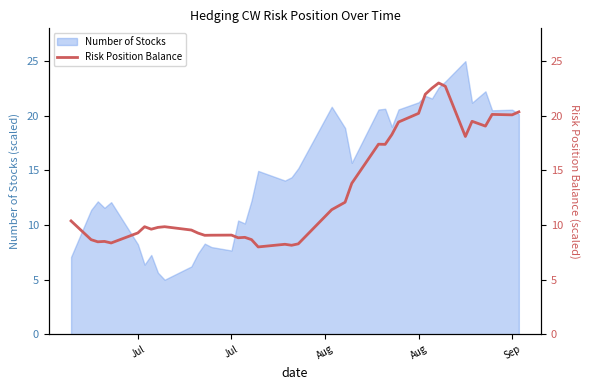

Is it true that the value at Jul is 15.1?

False